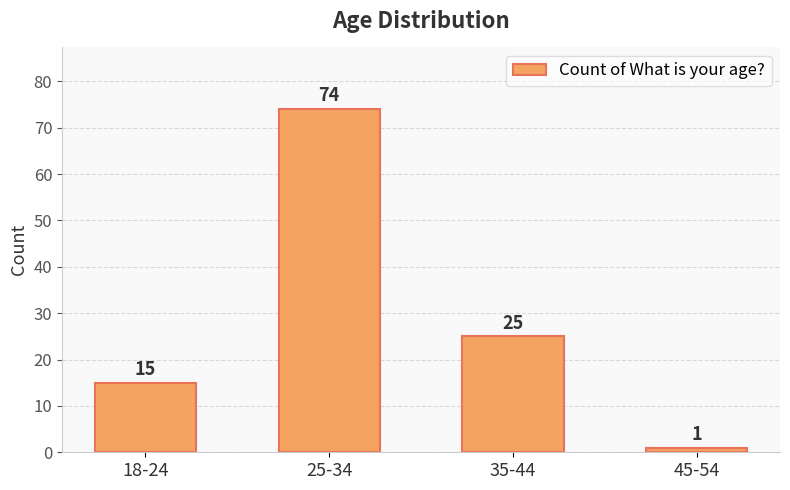

Where does the data first go above 25?

25-34